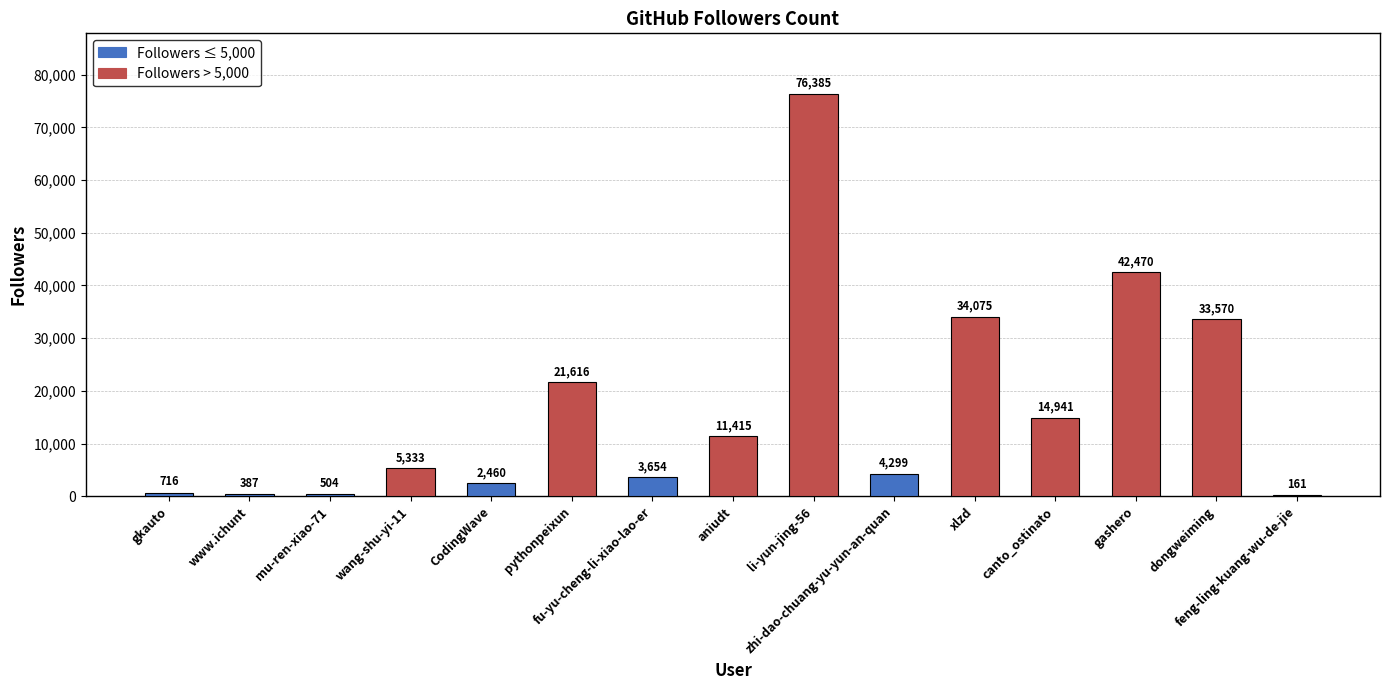

What is the sum of the values at zhi-dao-chuang-yu-yun-an-quan and mu-ren-xiao-71?

4803